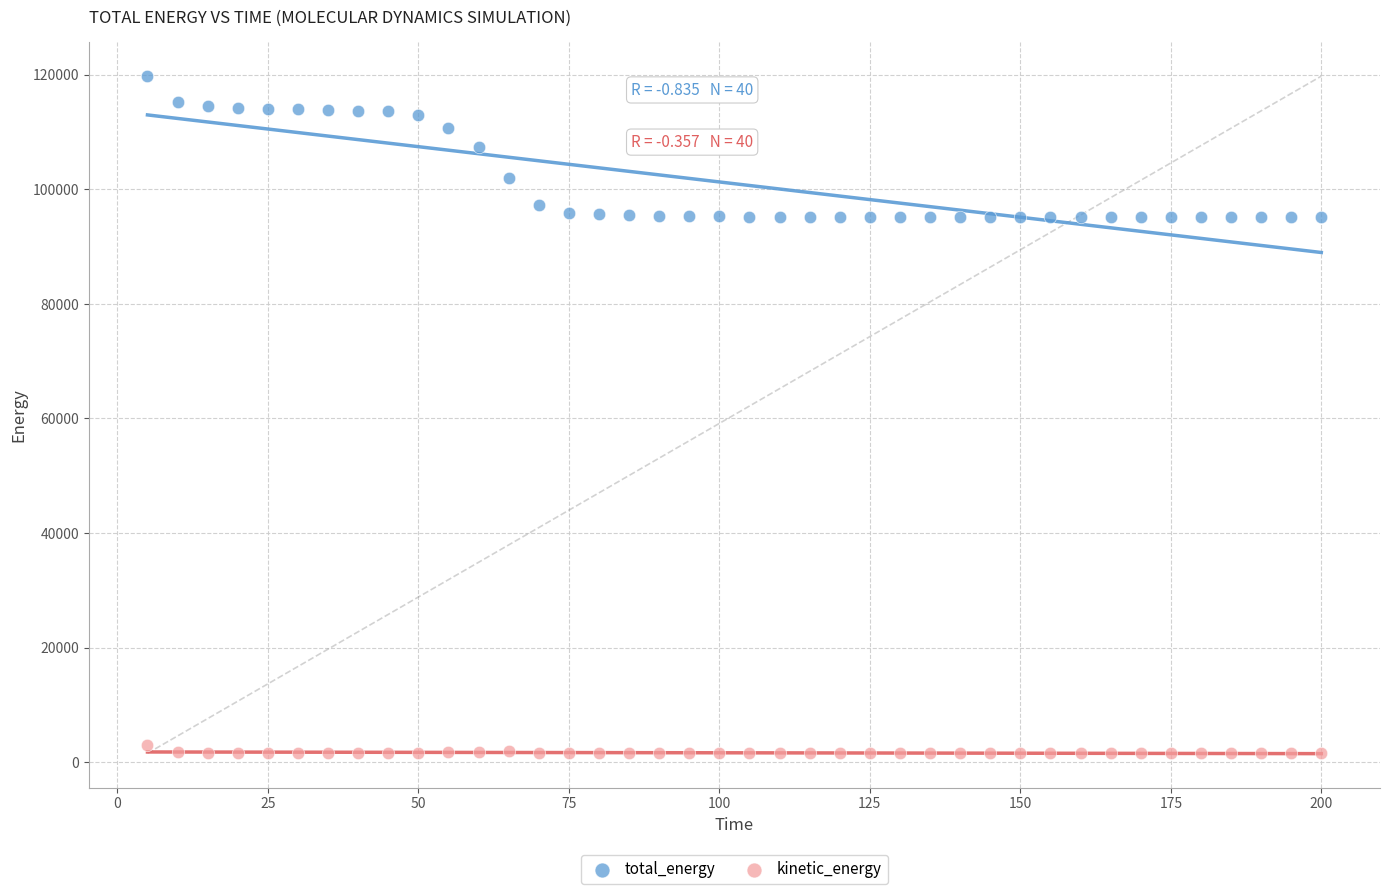

Which series reaches the minimum Y coordinate?

kinetic_energy